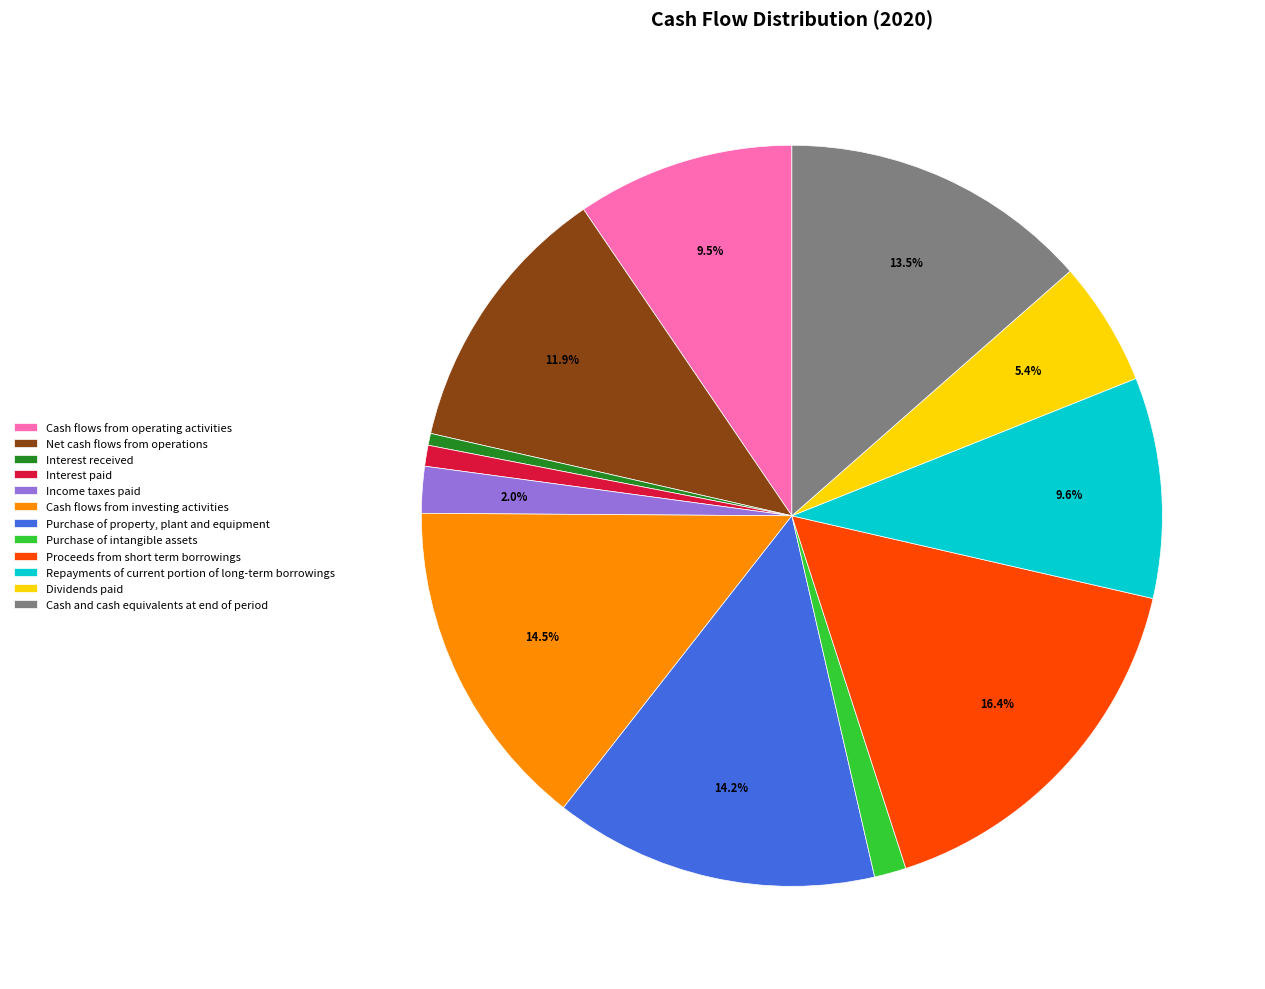

Which slice is the largest?

Proceeds from short term borrowings